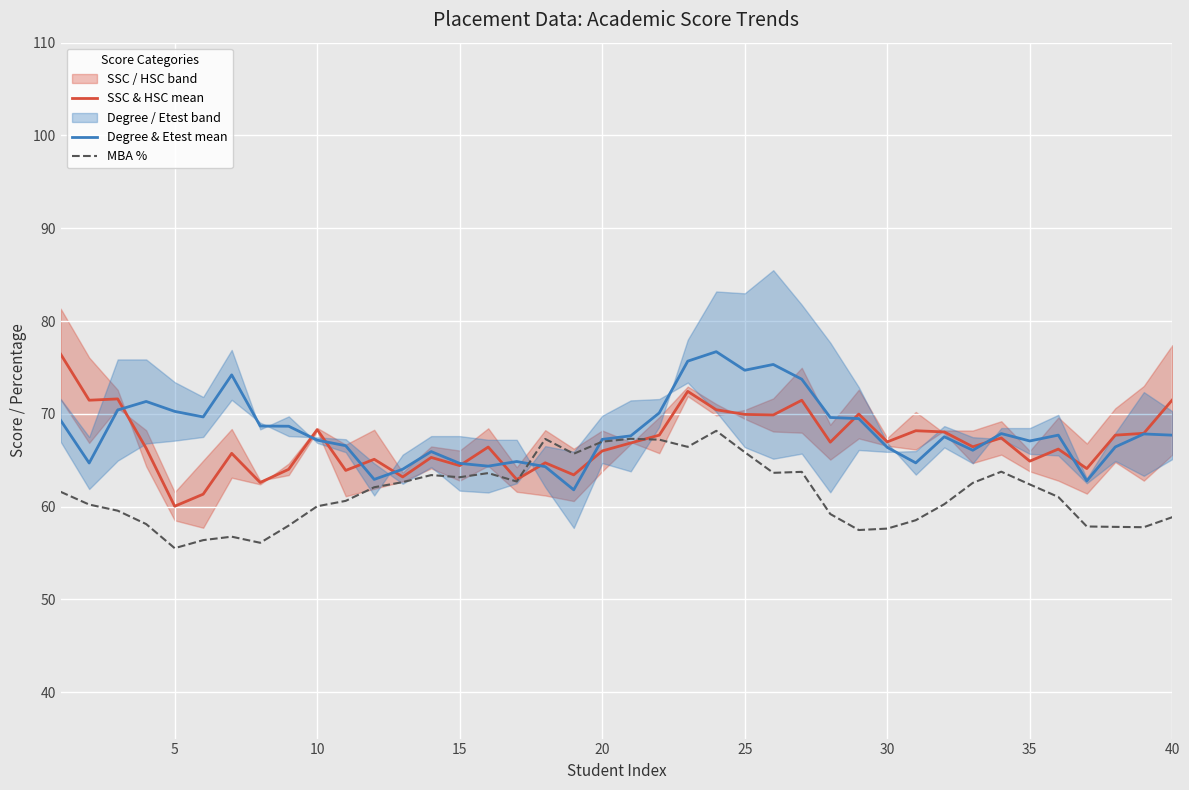

True or false: Degree & Etest mean has a value of 67.2 at 10.

True